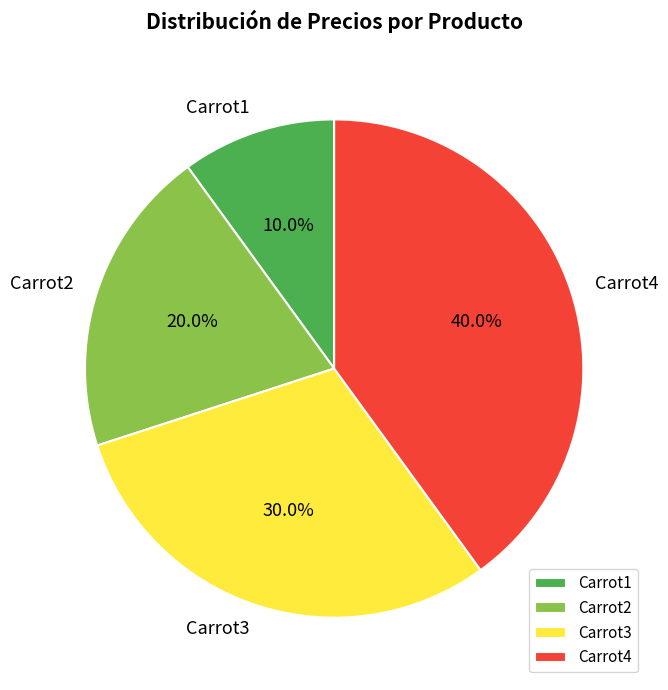

Is there a majority slice in this chart?

No